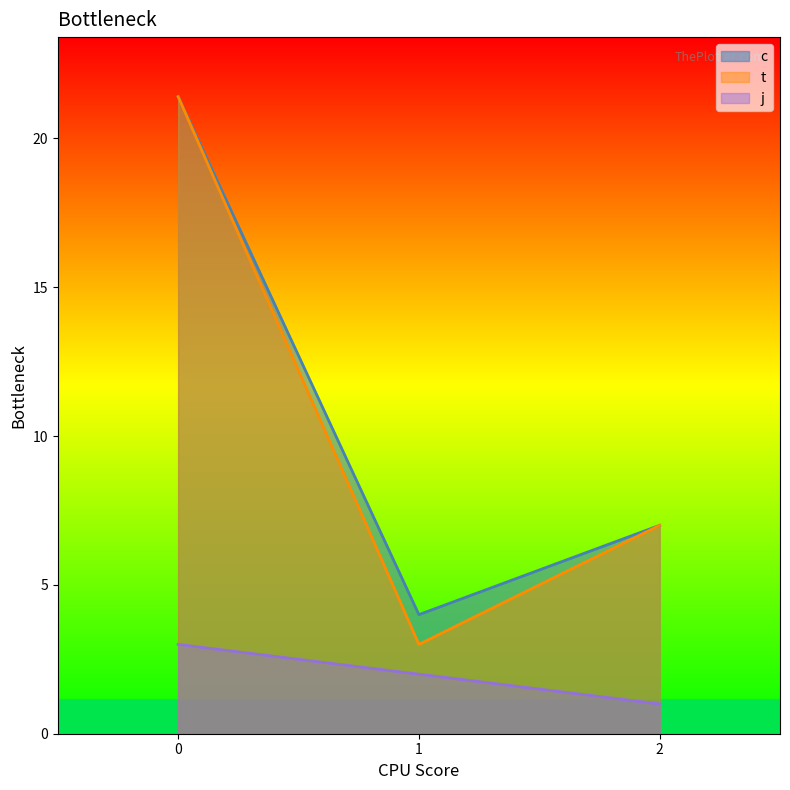

At which label does t reach its minimum?

1